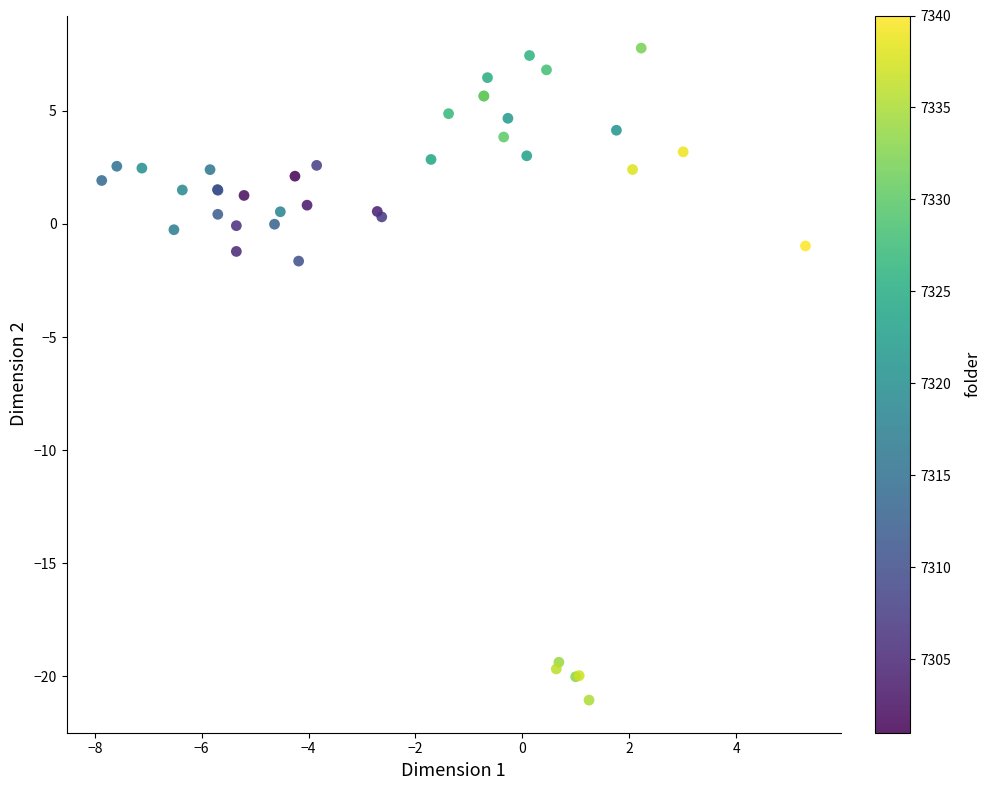

What Y value in the scatter plot is closest to -6?

-1.6